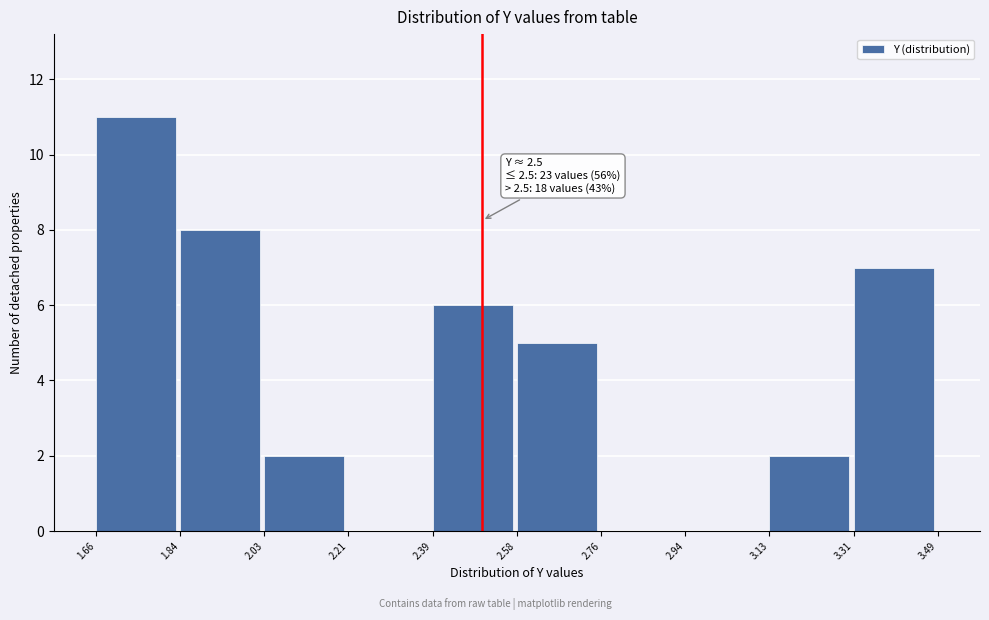

Over which range of the x-axis is the bar tallest?

1.66 to 1.84